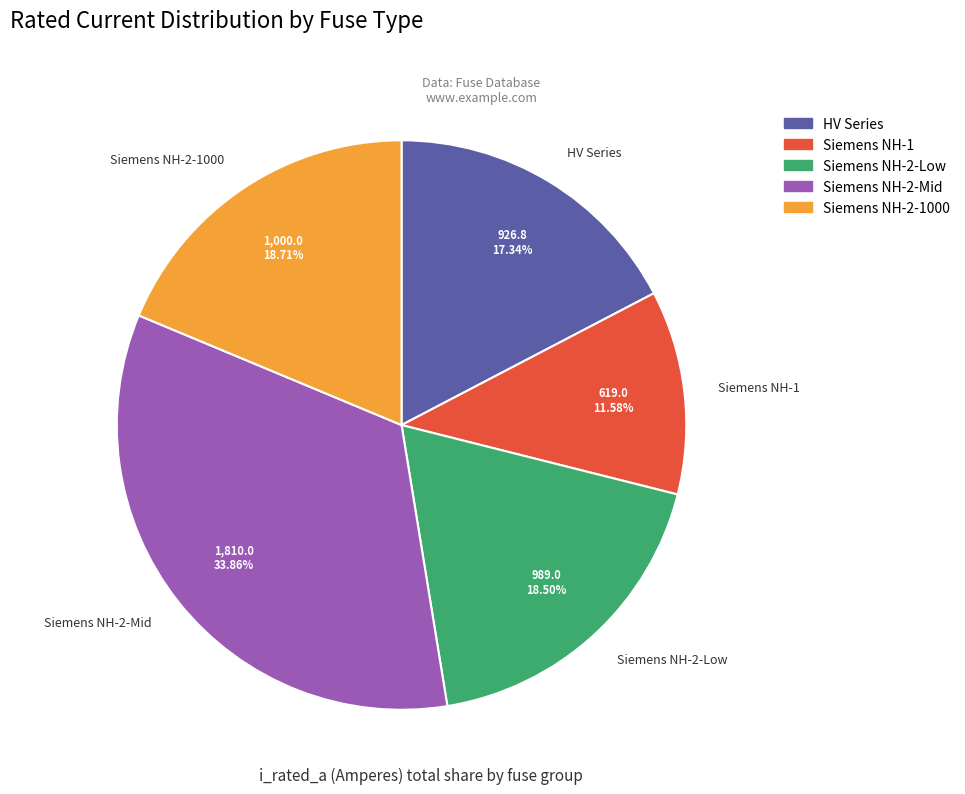

Do Siemens NH-1 and HV Series together represent more than half of the pie?

No